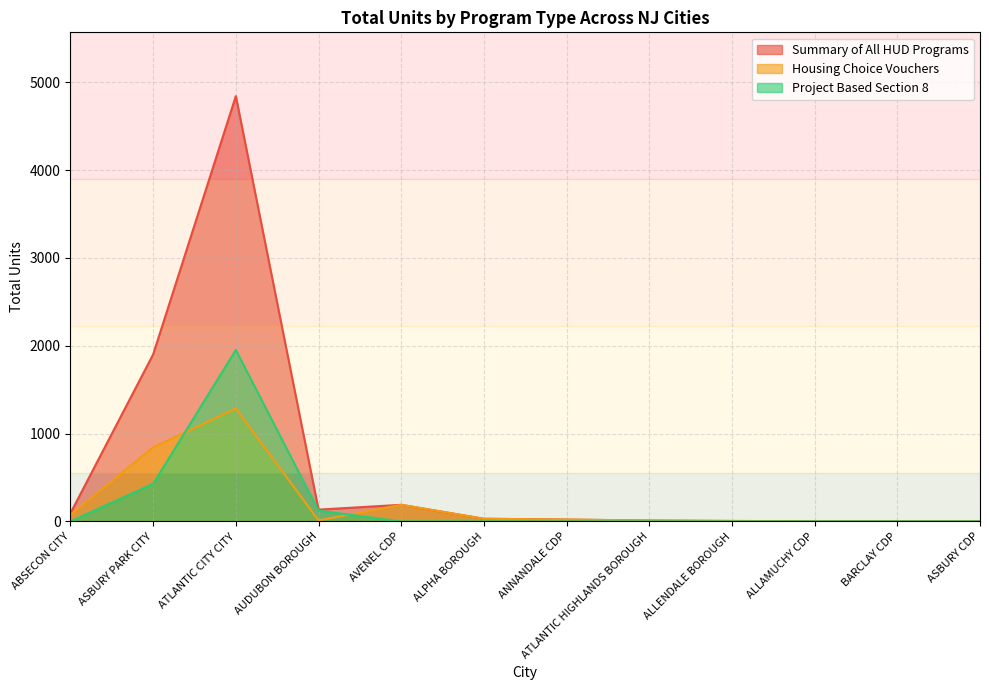

How many times do Project Based Section 8 and Housing Choice Vouchers cross each other?

2